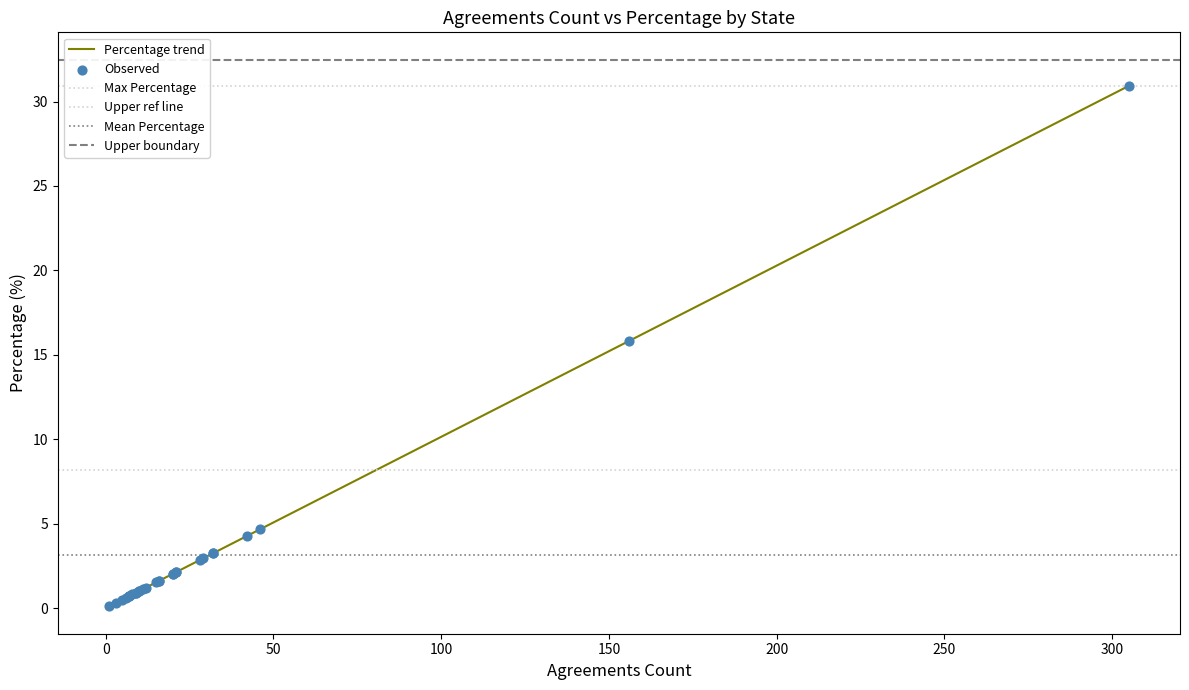

What is the change in value from ALABAMA to OKLAHOMA?

-0.8